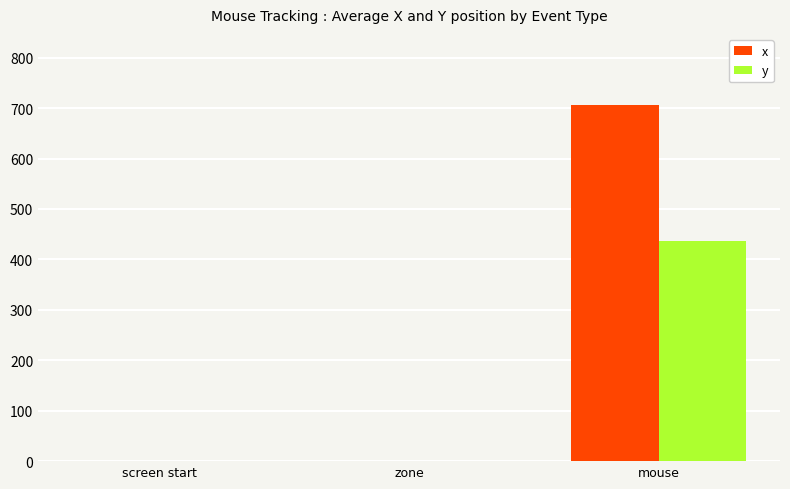

How many distinct data groups are displayed?

2